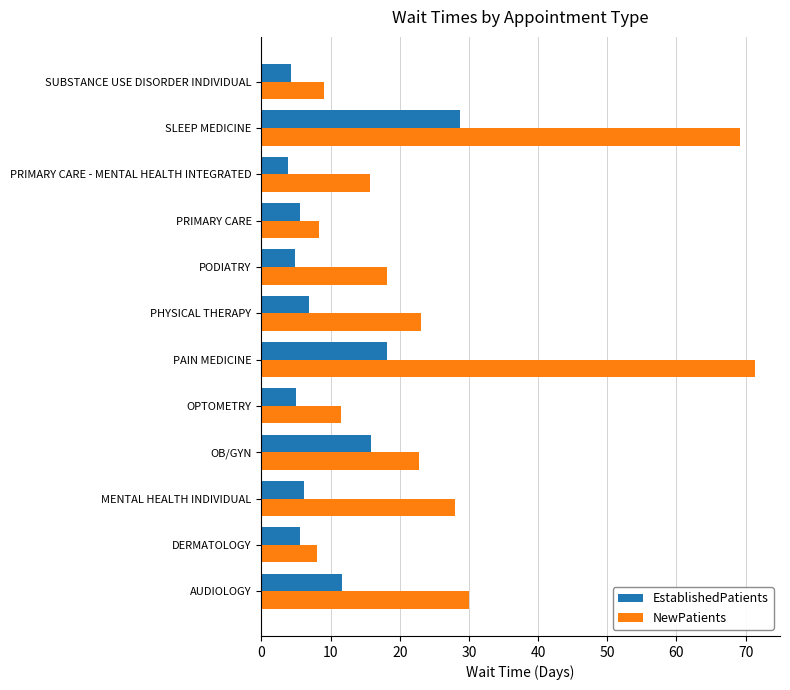

Which series has the largest total across all categories?

NewPatients